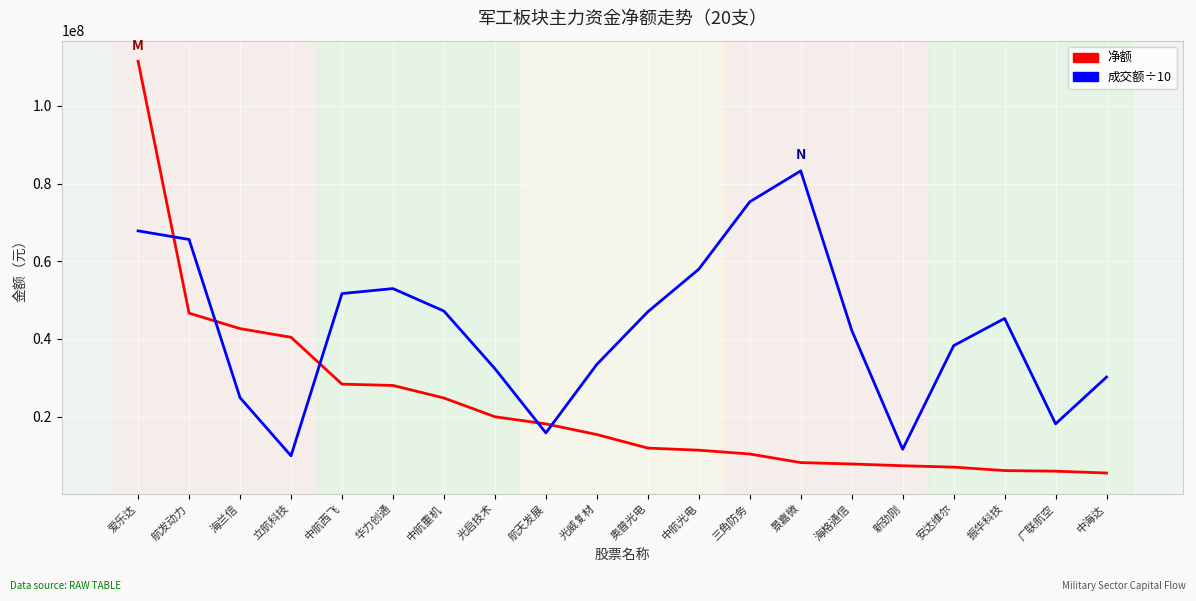

True or false: 成交额÷10 has more than 1 points higher than both neighbors.

True